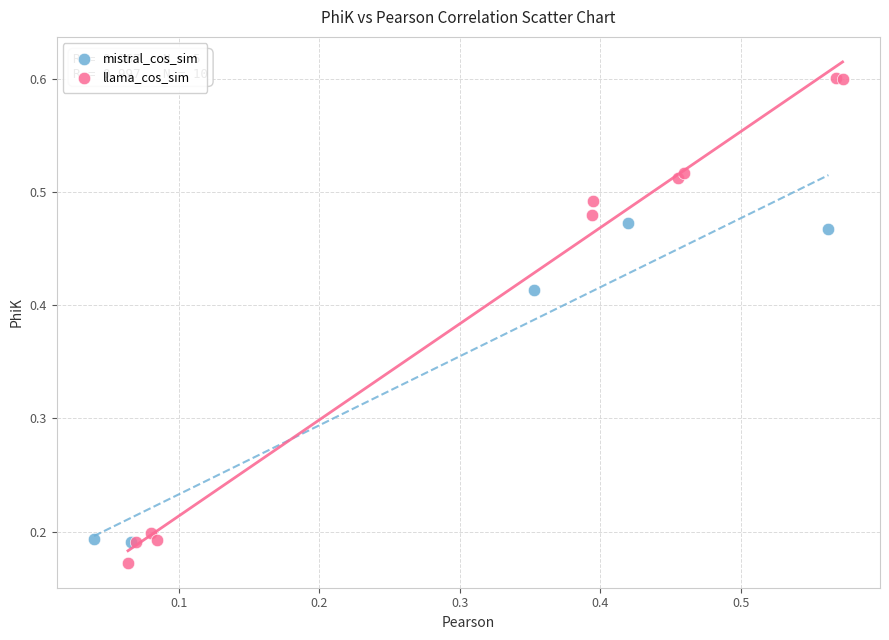

Which series has the largest Y range (max minus min)?

llama_cos_sim